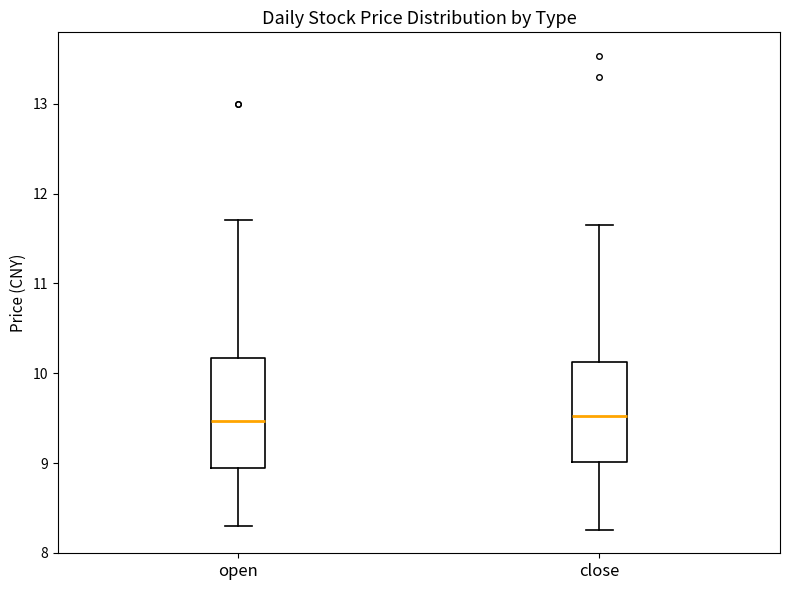

Which box is the tallest, from its lower edge to its upper edge?

open